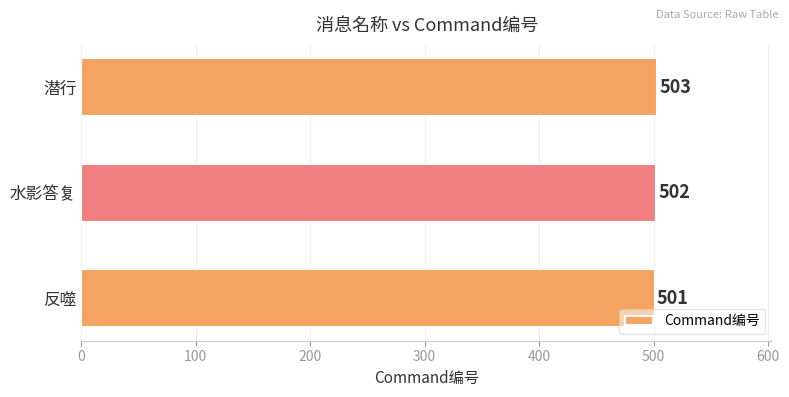

Where is the data nearest to the value 502?

水影答复